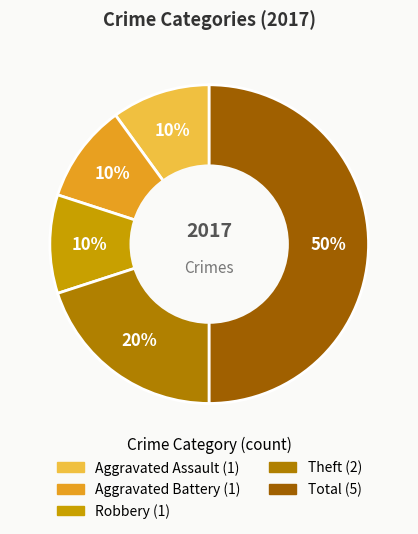

How many slices are in this pie chart?

5